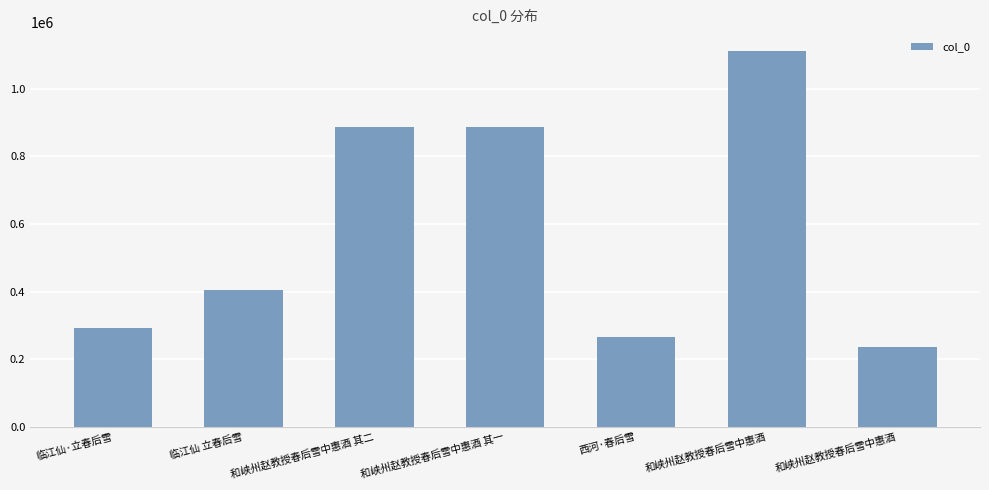

Rank the categories by value from highest to lowest.

和峡州赵教授春后雪中惠酒, 和峡州赵教授春后雪中惠酒 其一, 和峡州赵教授春后雪中惠酒 其二, 临江仙 立春后雪, 临江仙·立春后雪, 西河·春后雪, 和峡州赵教授春后雪中惠酒